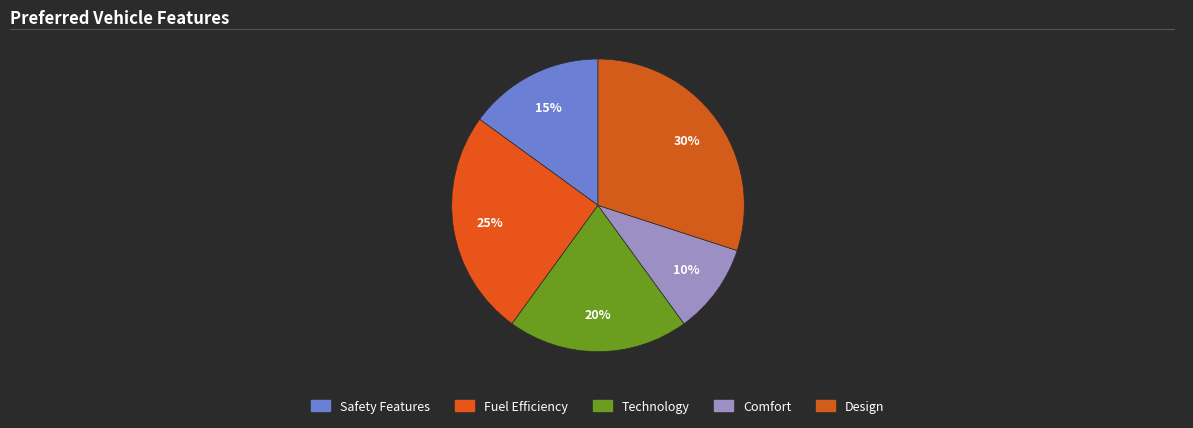

To the nearest percent, what is the average slice percentage?

20%